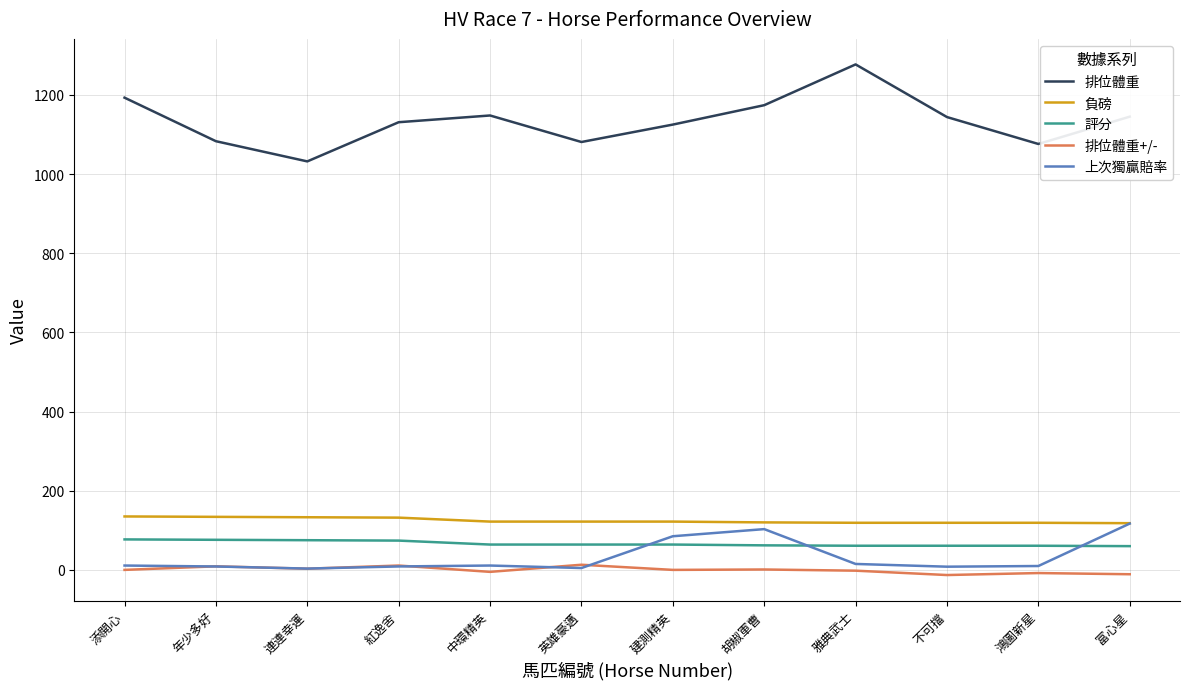

Which series has the widest spread of values?

排位體重